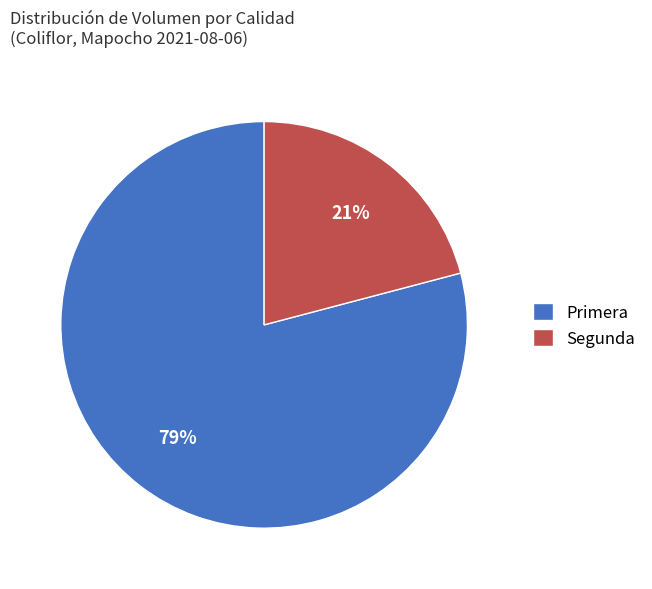

Do Segunda and Primera together represent more than half of the pie?

Yes